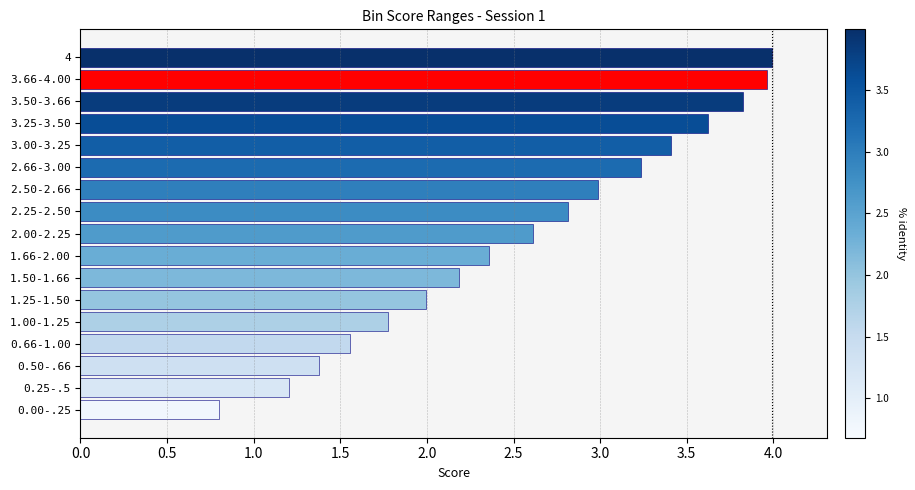

What is the ratio of the value at 3.00-3.25 to the value at 0.50-.66?

2.5